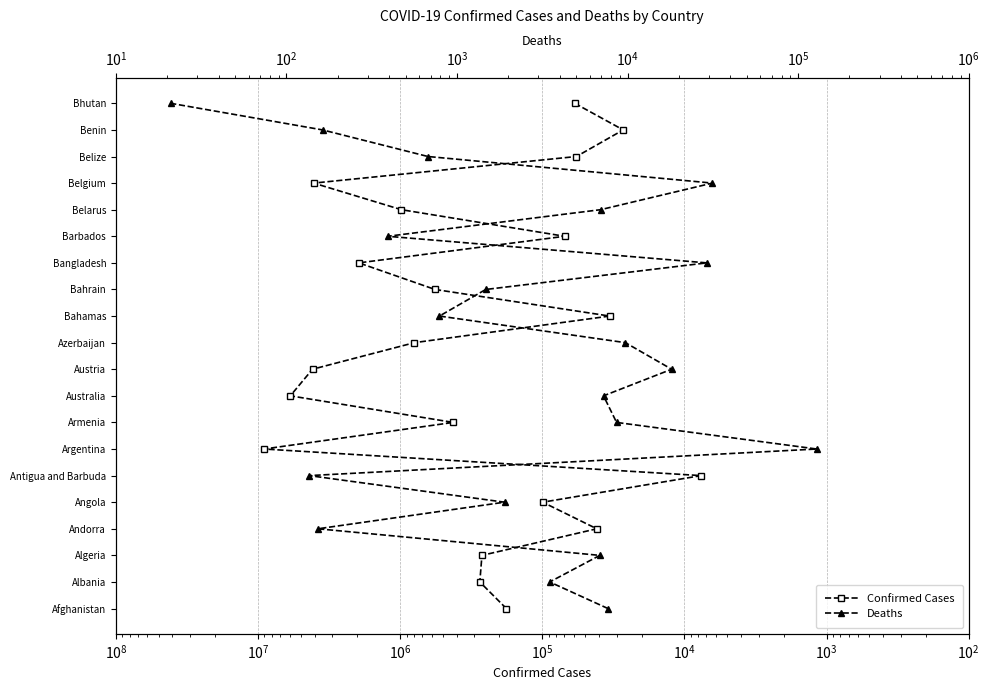

What is the total value across all series at $\mathdefault{10^{6}}$?

10